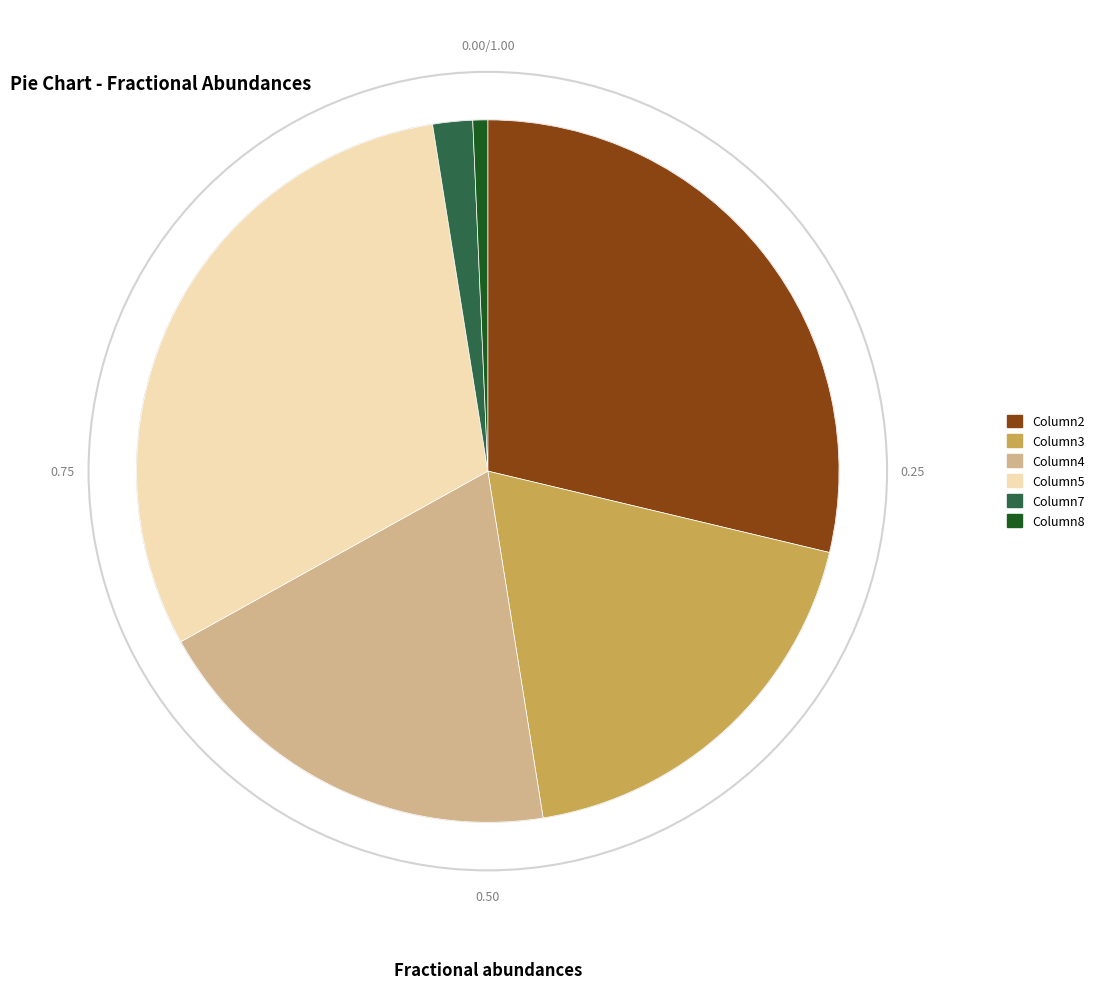

Approximately how many times larger is the value at Column8 compared to Column7?

0.4